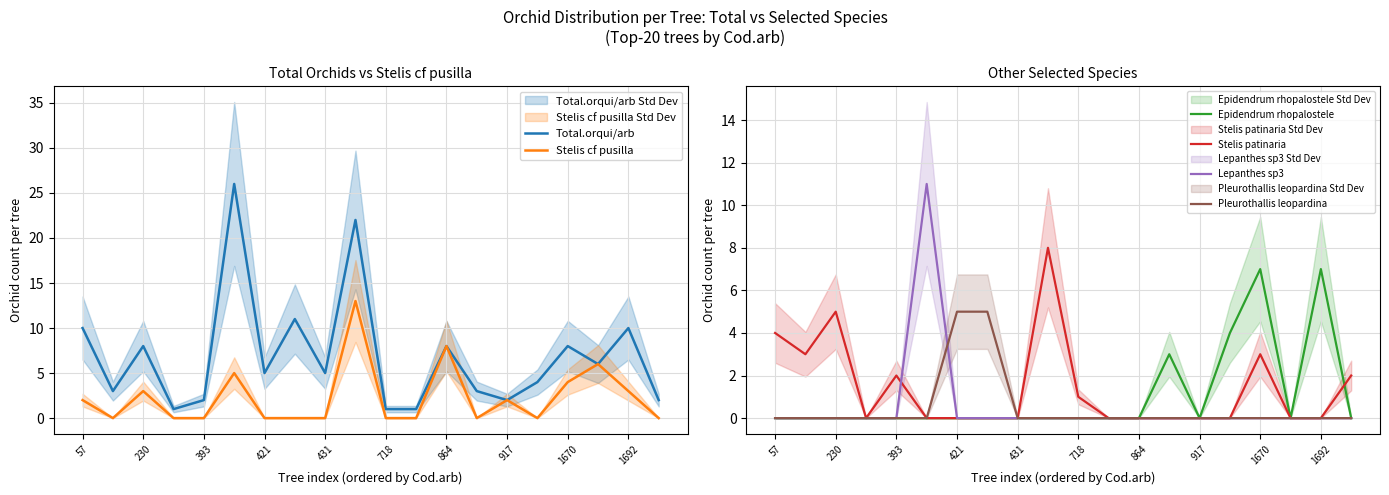

True or false: Pleurothallis leopardina has a value of -3 at 393.

False